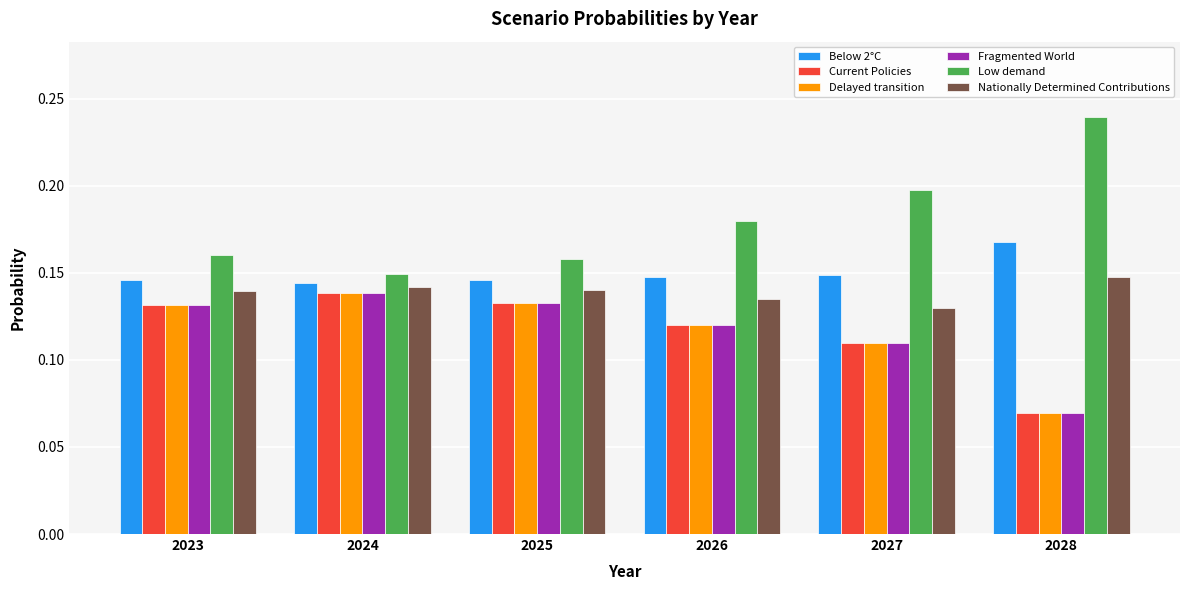

Which category has the lowest value across all series?

2028